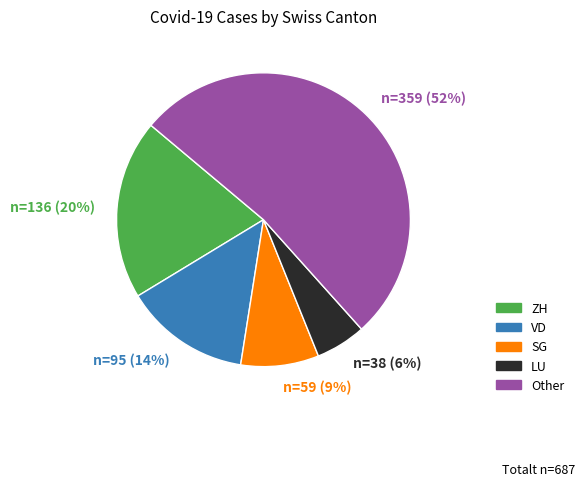

To the nearest percent, what is the average slice percentage?

20%